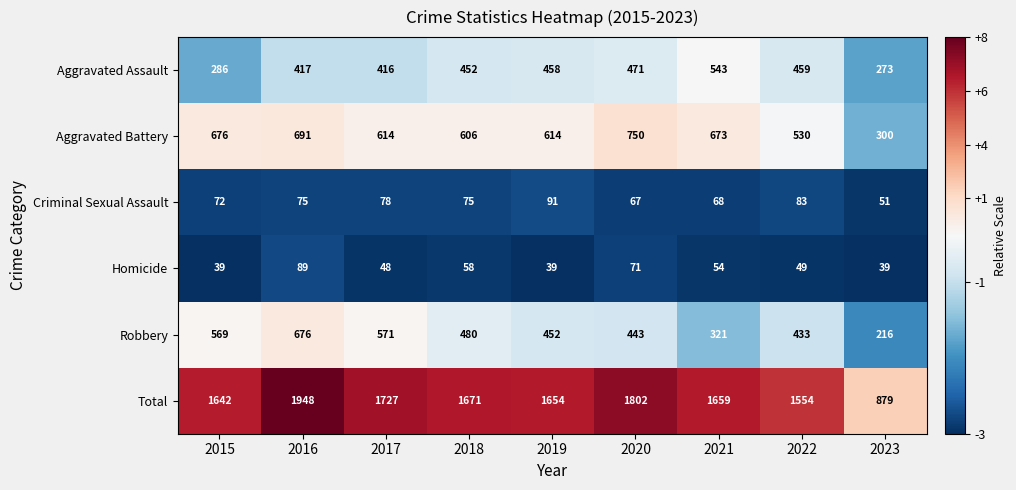

Read the Criminal Sexual Assault value at 2019, to the nearest 10.

90